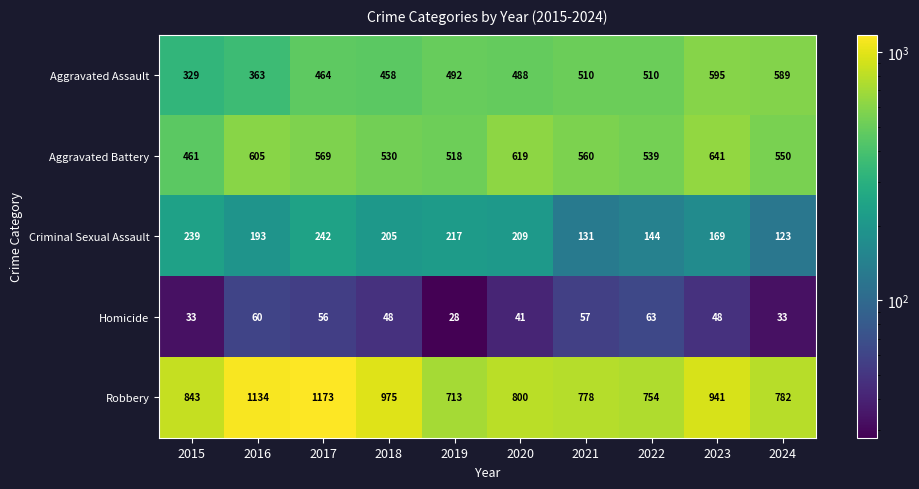

True or false: Criminal Sexual Assault has a value of 404 at 2017.

False